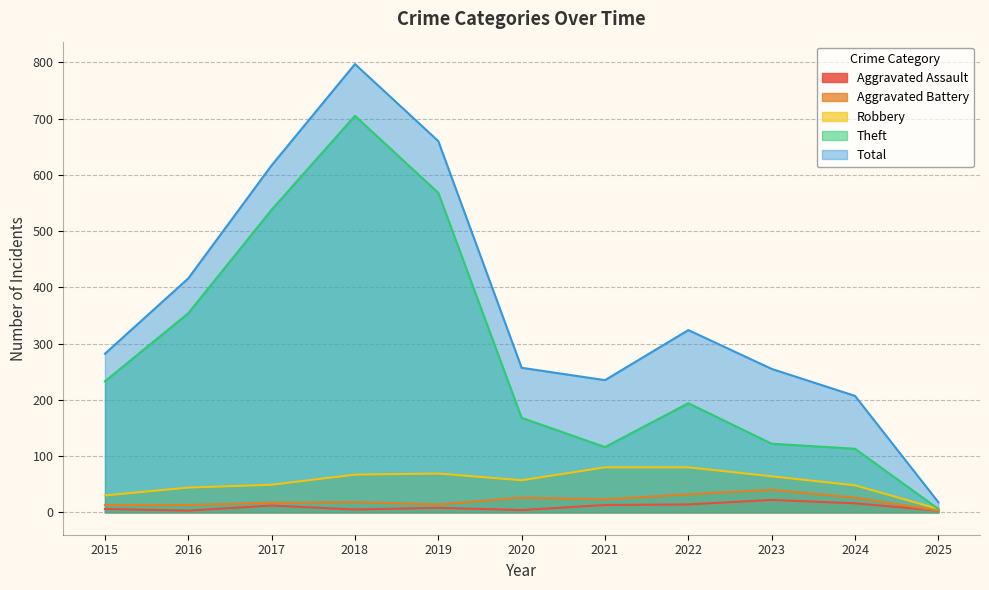

Is the value of Aggravated Assault at 2016 greater than the value of Aggravated Battery at 2023?

No